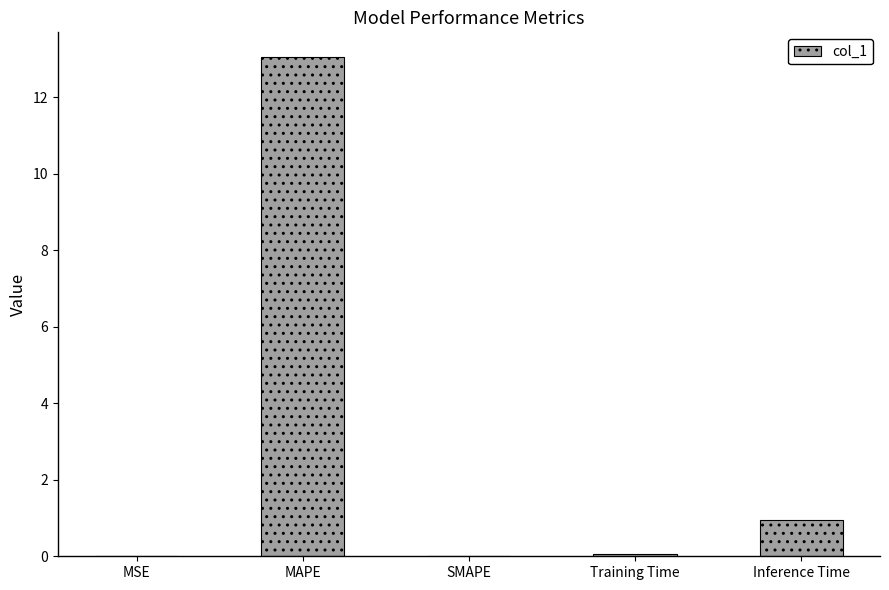

At which label is the value closest to 6?

Inference Time